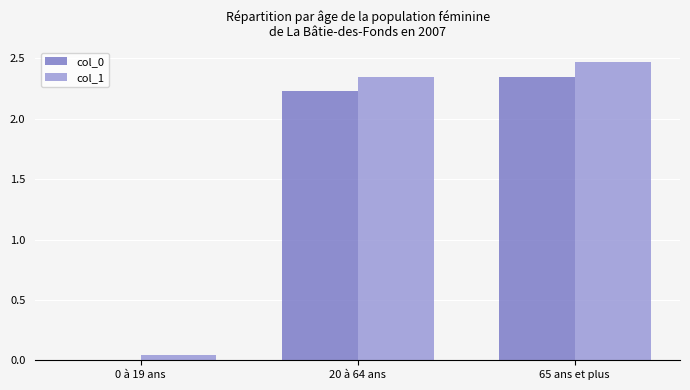

What is the sum of all col_0 values?

4.6